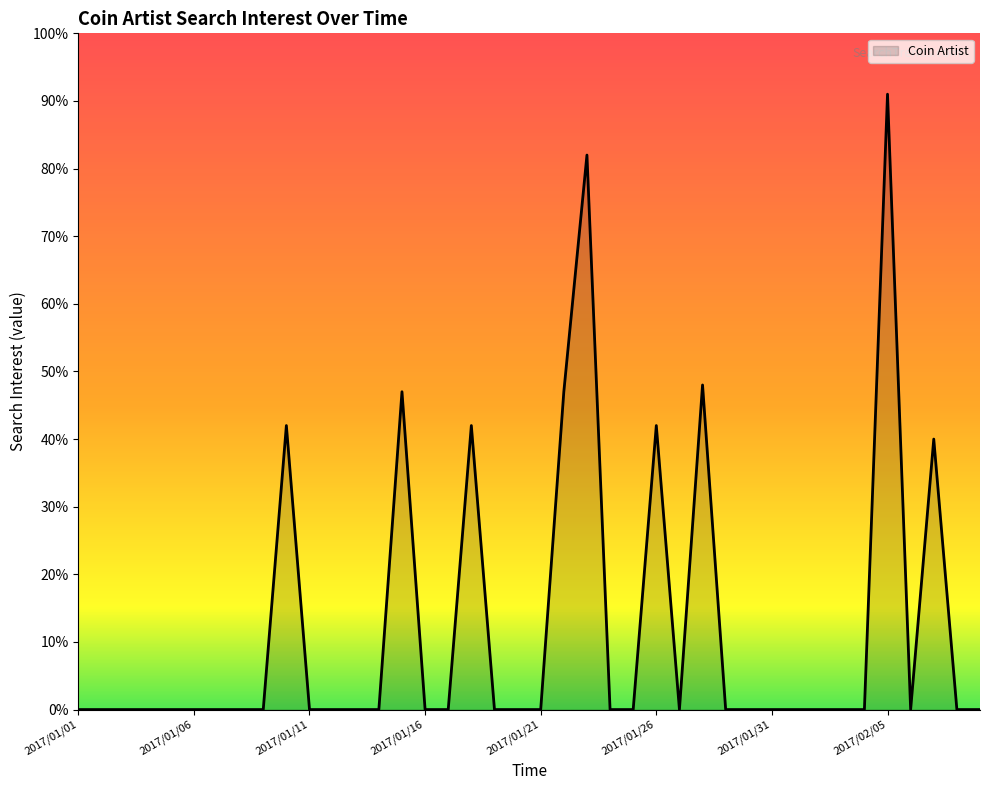

How many lines are shown in the chart?

1